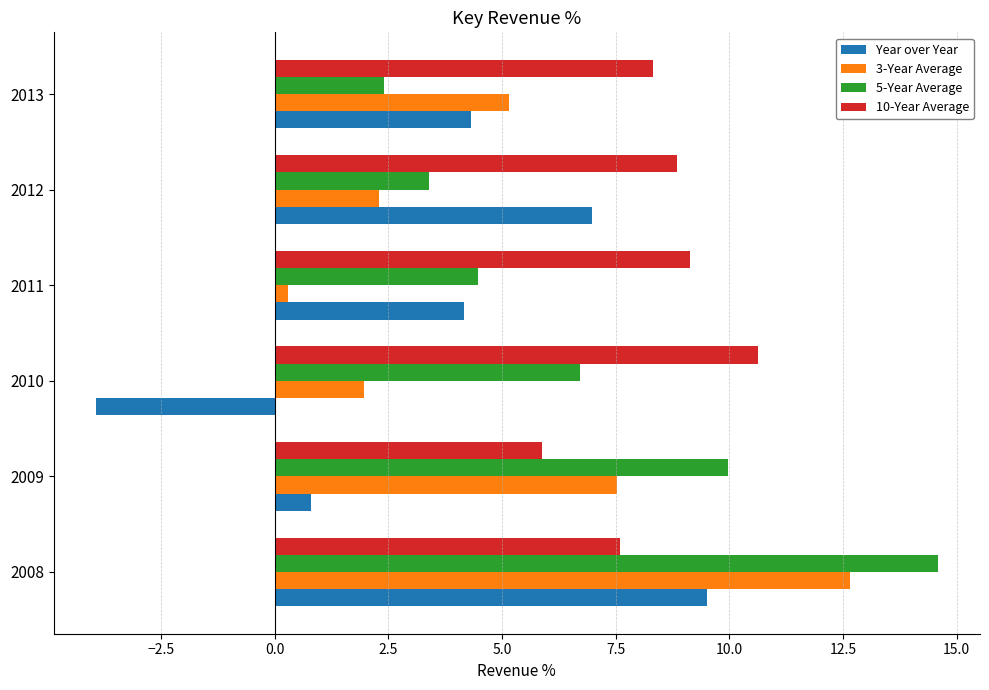

Which series has the largest range (max minus min)?

Year over Year